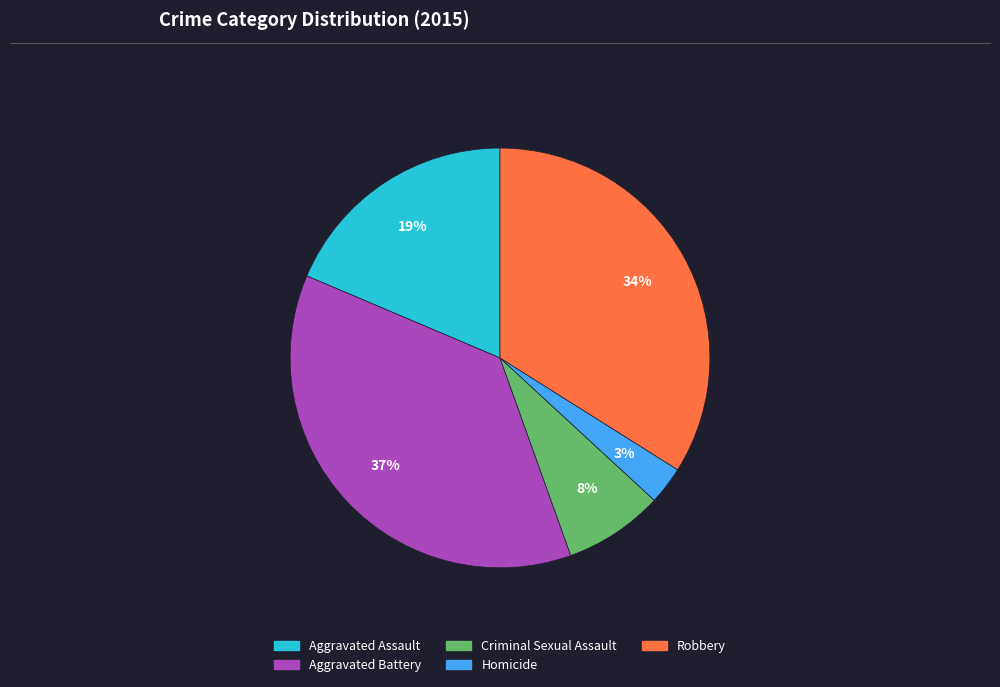

To the nearest percent, what is the average slice percentage?

20%